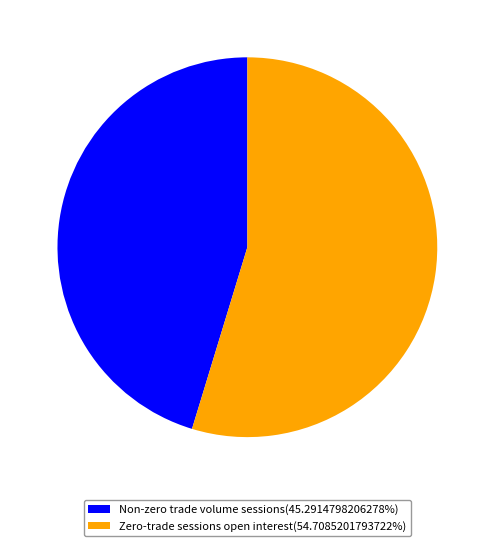

What is the ratio of the value at Non-zero trade volume sessions(45.2914798206278%) to the value at Zero-trade sessions open interest(54.7085201793722%)?

0.8